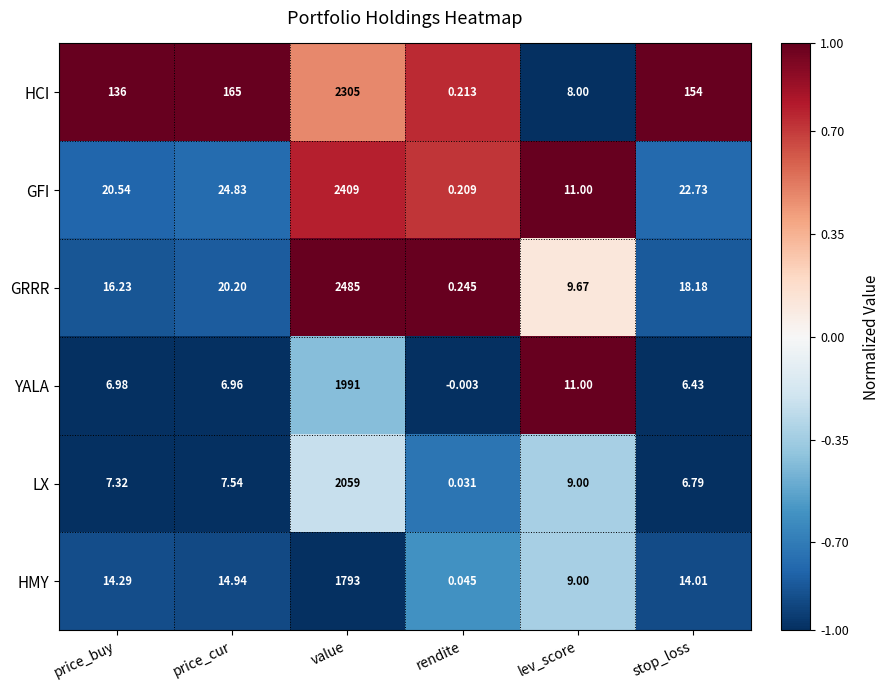

Which series has the widest spread of values?

GRRR